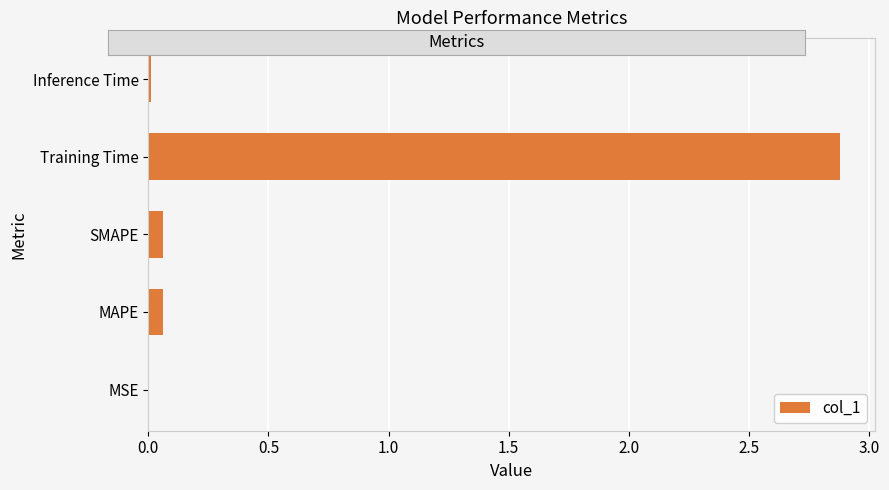

Is it true that the value at MSE is 0.0?

True